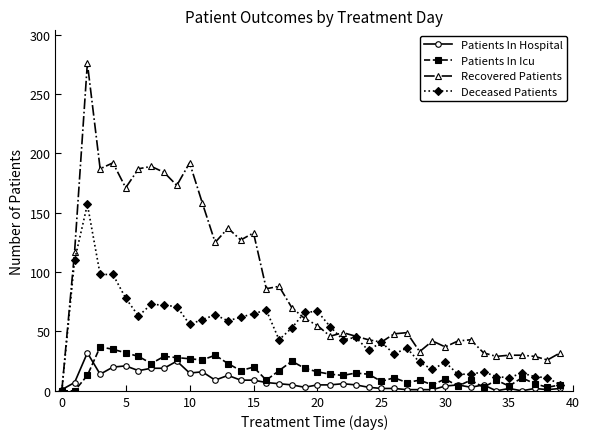

Which series has the largest range (max minus min)?

Recovered Patients